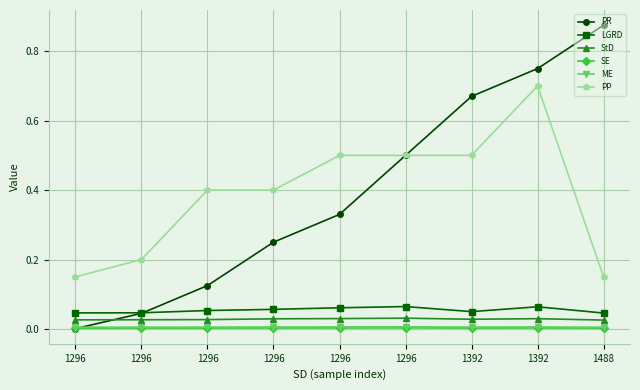

How many intersections are there between LGRD and PR?

1